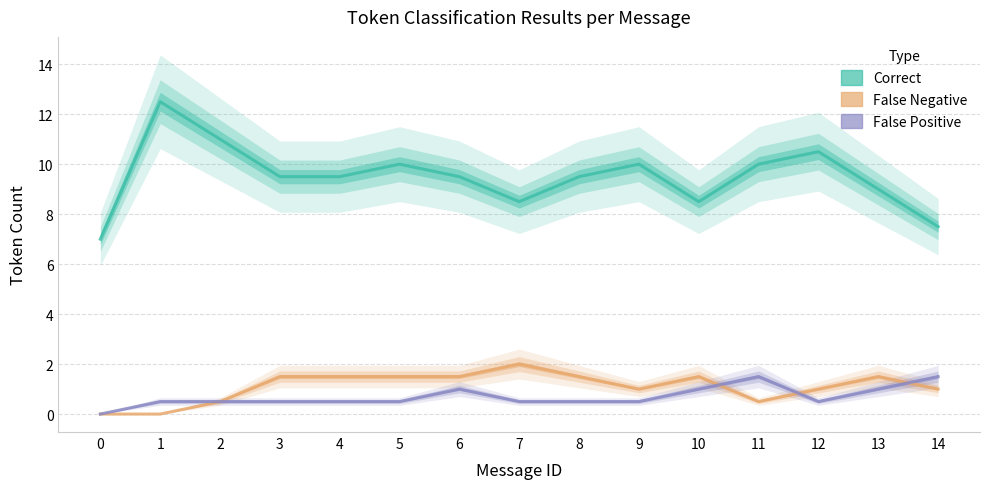

True or false: False Negative and Correct cross at least once.

False